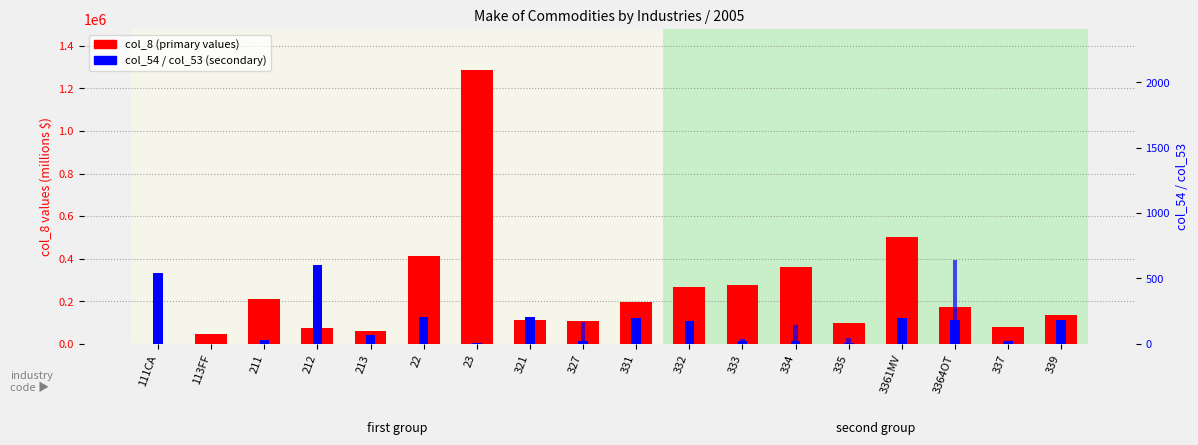

Reading left to right, list all the values displayed in this chart.

col_8 (main values): 25	46221	211543	73556	58283	412736	1286251	111425	108797	194839	266673	274213	360850	99898	503540	172573	80032	133291
col_54: 542	1	28	602	66	204	6	204	20	200	172	20	25	6	200	180	25	180
col_53: 9	1	0	335	0	0	0	84	165	63	88	37	141	48	0	641	3	166